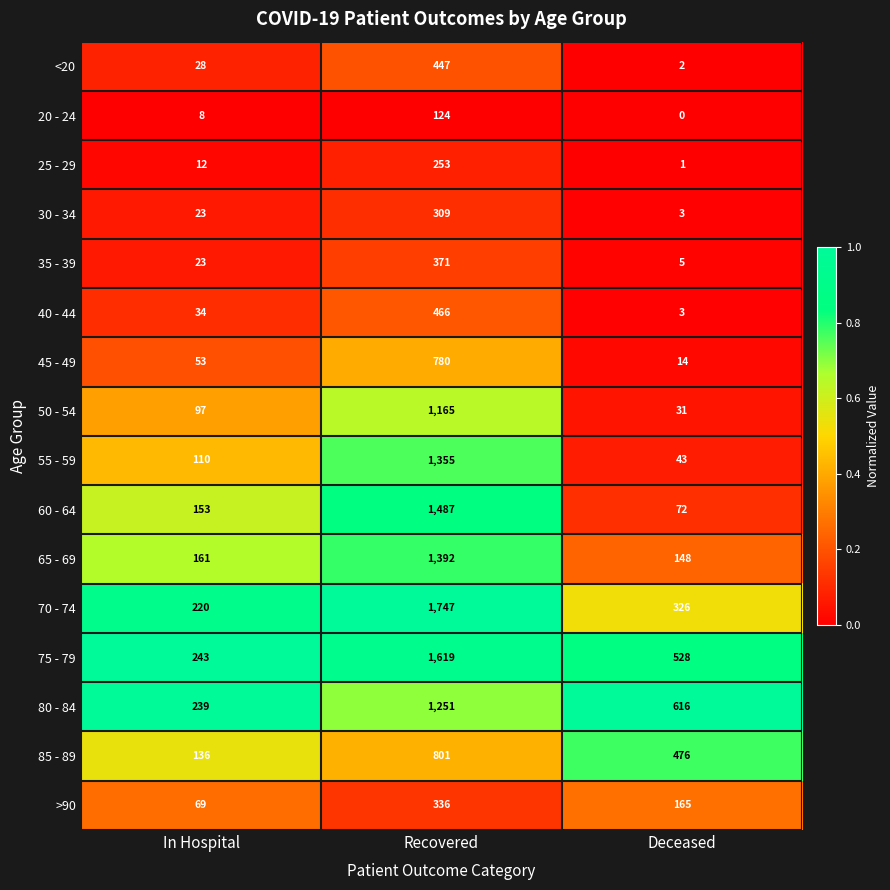

Which series has the largest total across all categories?

75 - 79